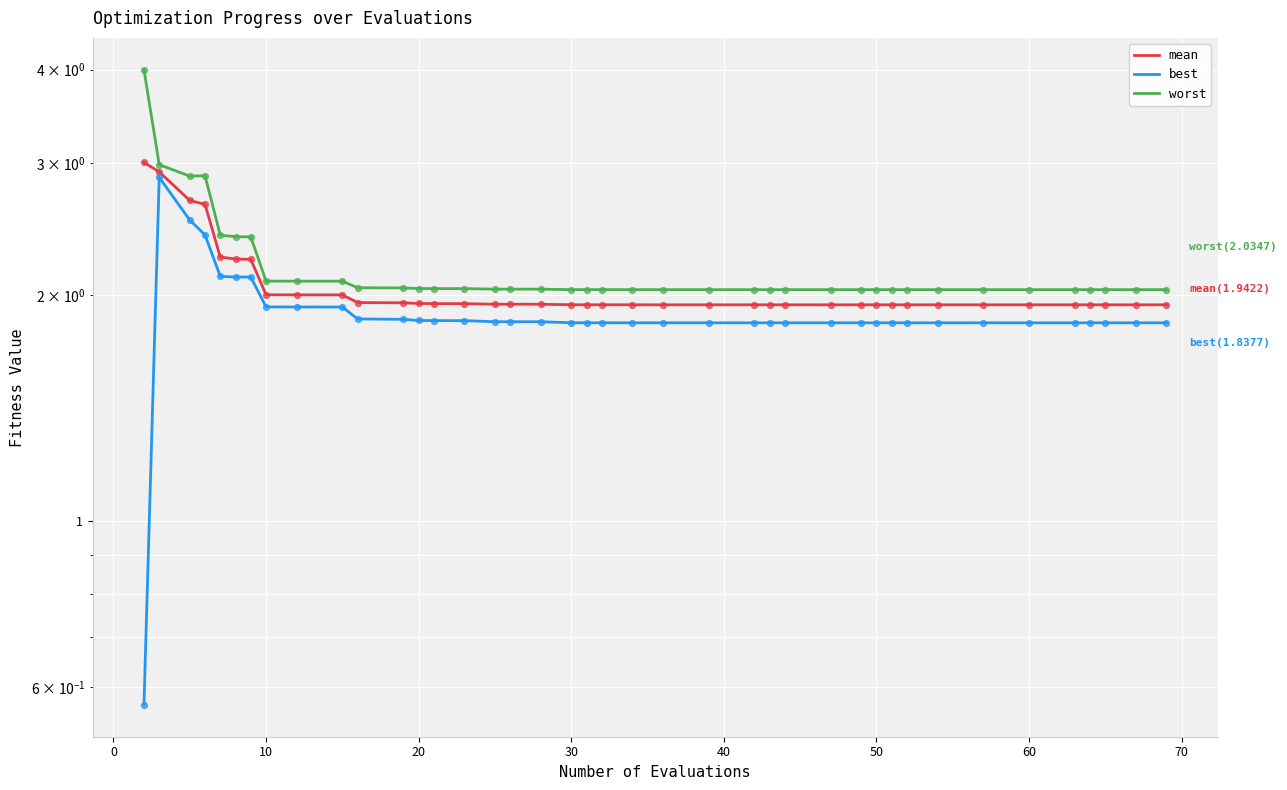

Which series has the largest Y range (max minus min)?

best